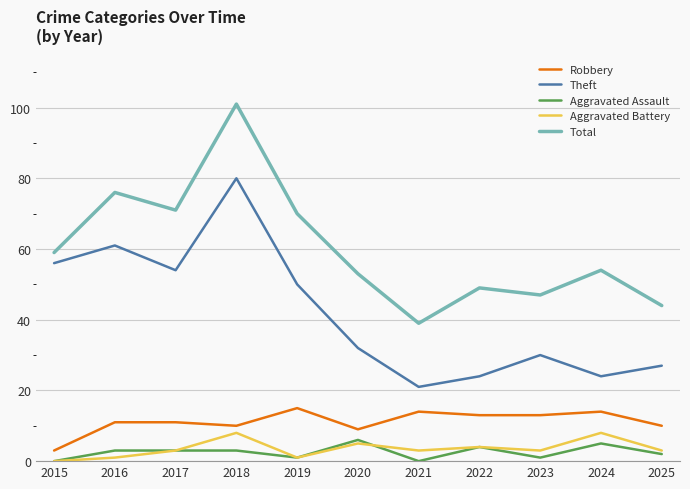

What is the total value across all series at 2018?

202